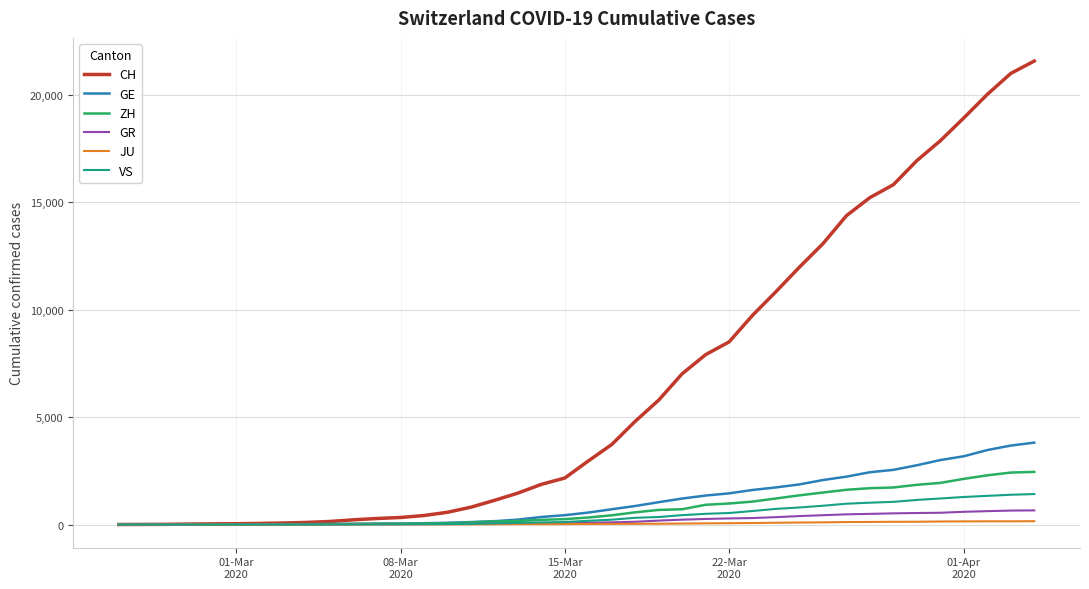

What is the maximum value for VS?

1418